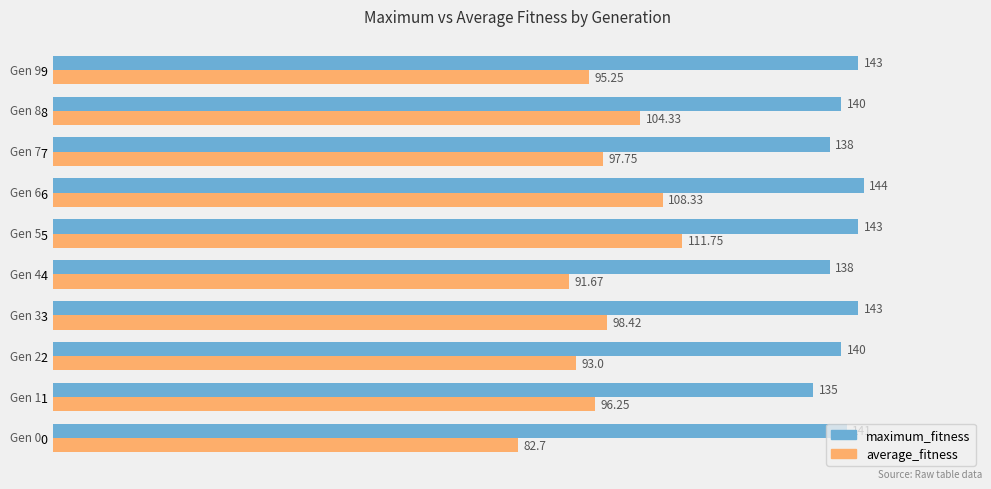

At which category is the sum across all series the highest?

5